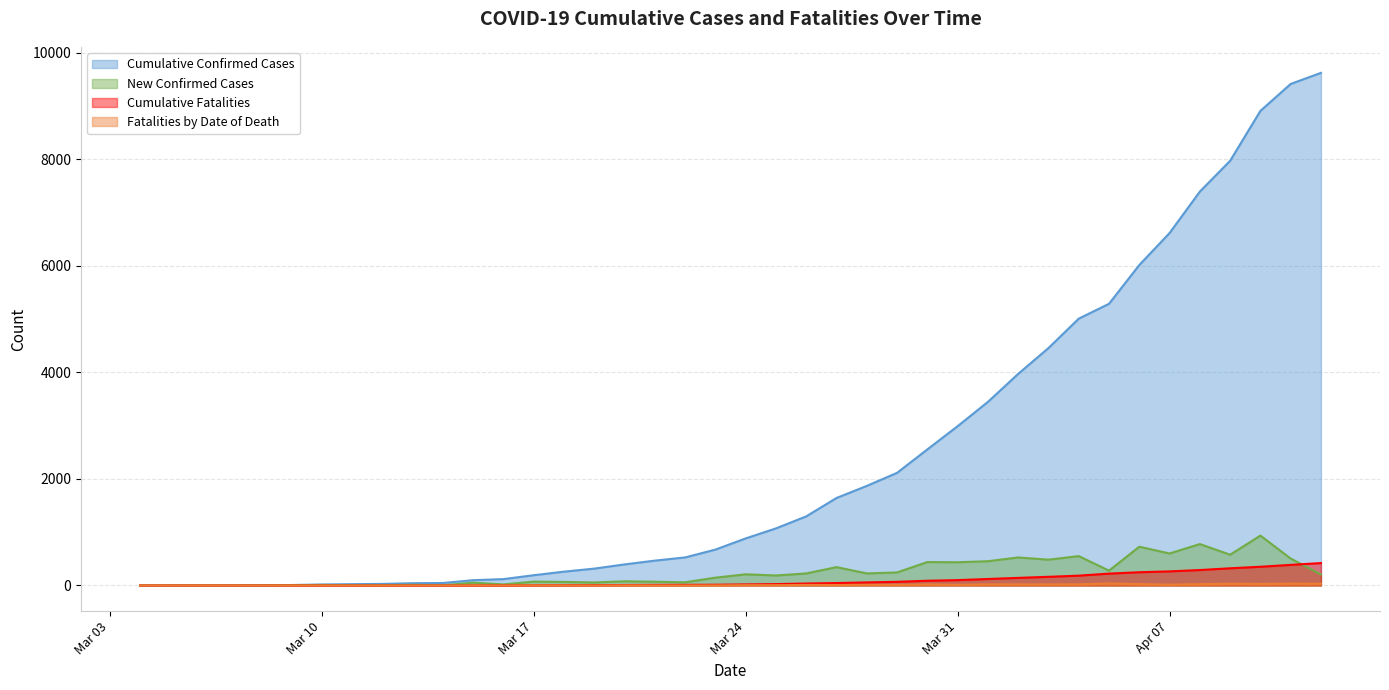

How many values in the Cumulative Fatalities series are below 20?

20